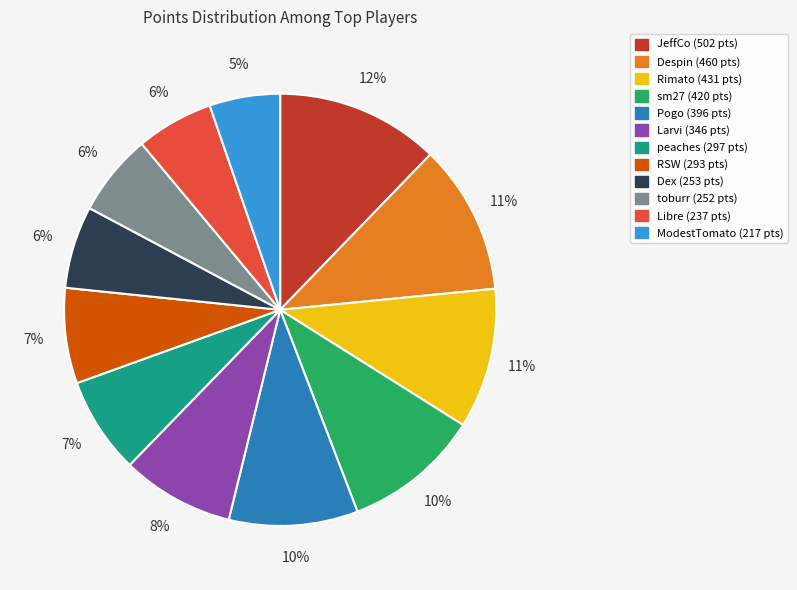

Is it true that Libre is 6% of the pie?

True